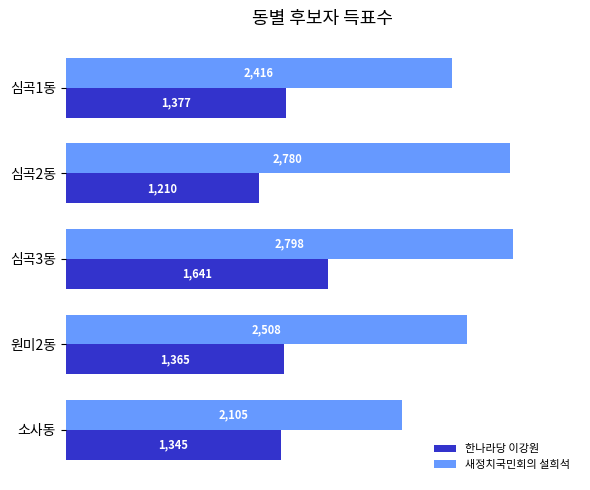

What is the sum of all 한나라당 이강원 values?

6938